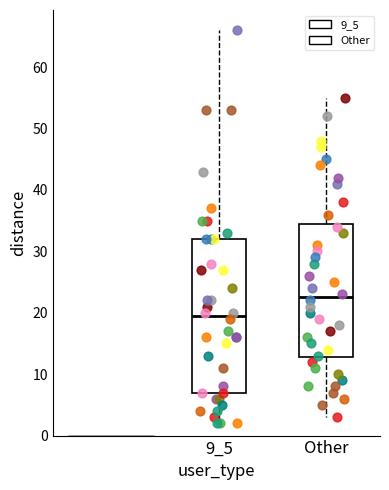

Which box has the highest median line?

Other